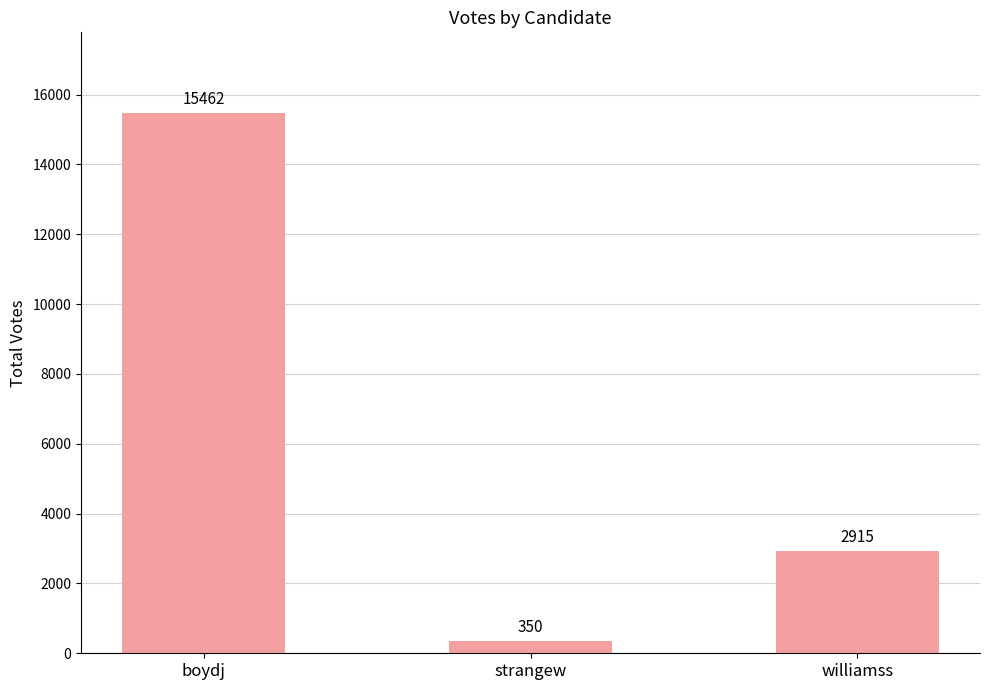

What is the label of the 1st bar from the right?

williamss